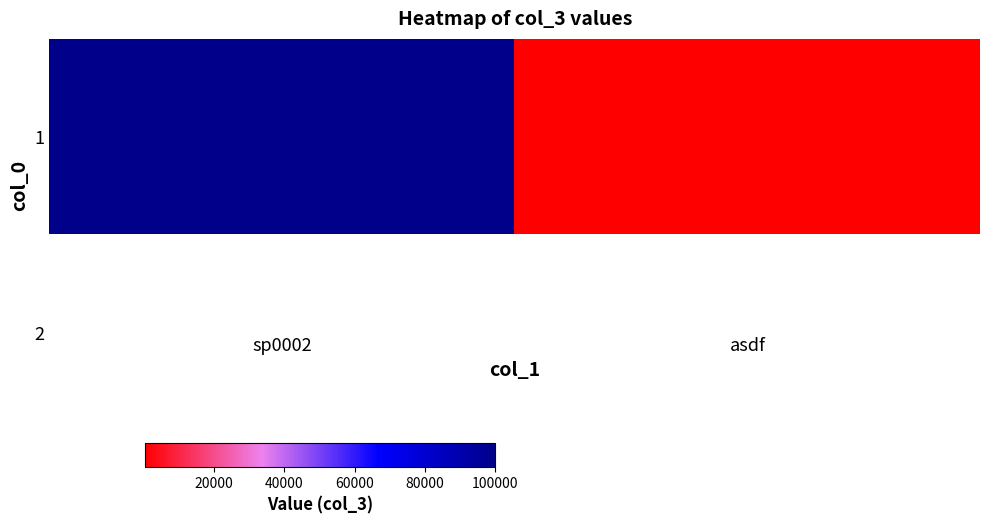

Reading left to right, what are all the values shown in this chart?

100000	345